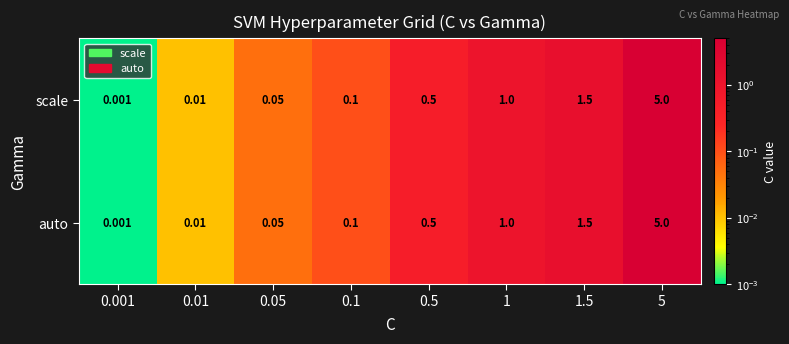

Reading left to right, list all the values displayed in this chart.

scale: 0.001=0.0	0.01=0.0	0.05=0.1	0.1=0.1	0.5=0.5	1=1.0	1.5=1.5	5=5.0
auto: 0.001=0.0	0.01=0.0	0.05=0.1	0.1=0.1	0.5=0.5	1=1.0	1.5=1.5	5=5.0